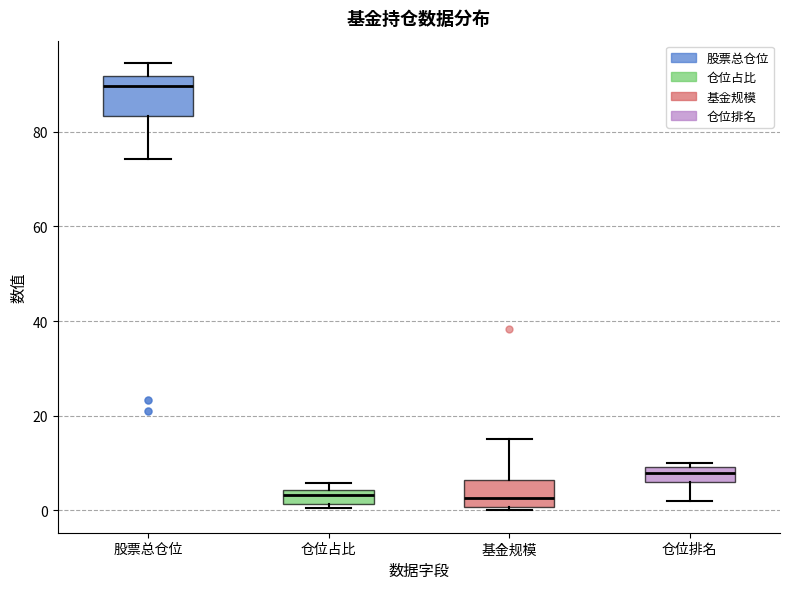

Where is the upper edge of the box for 仓位占比 on the y-axis? The values are not printed on the chart, so give them approximately, as read against the axis.

4